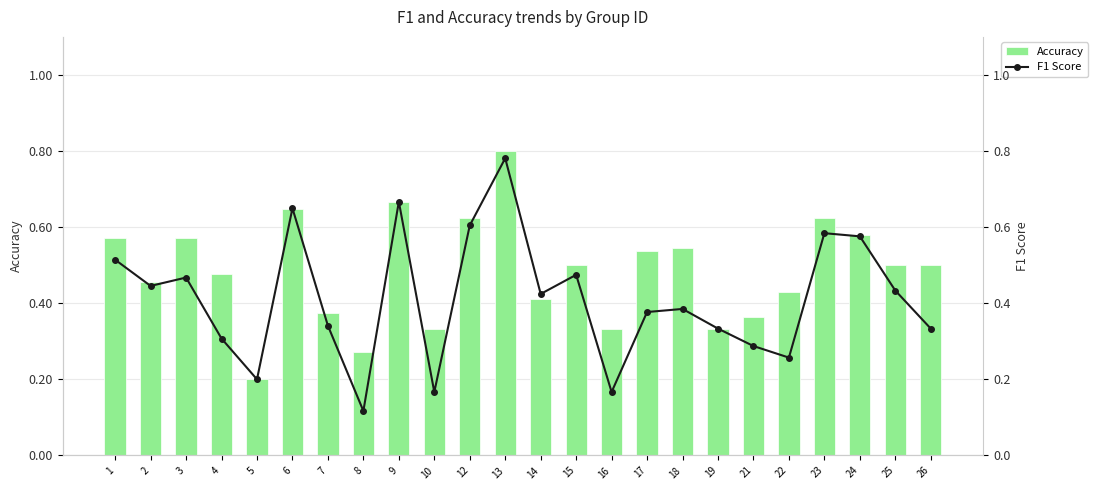

Is the value of Accuracy at 2 greater than the value of F1 Score at 10?

Yes